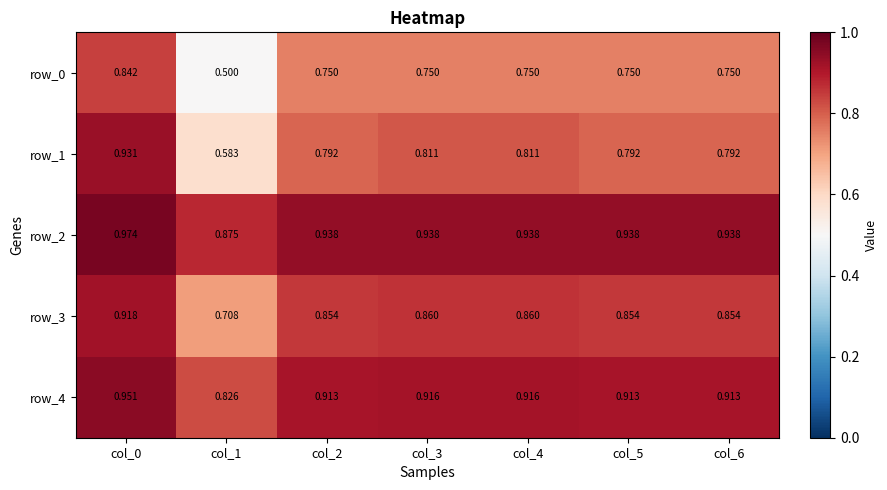

Is the value of row_3 at col_0 greater than the value of row_2 at col_3?

No